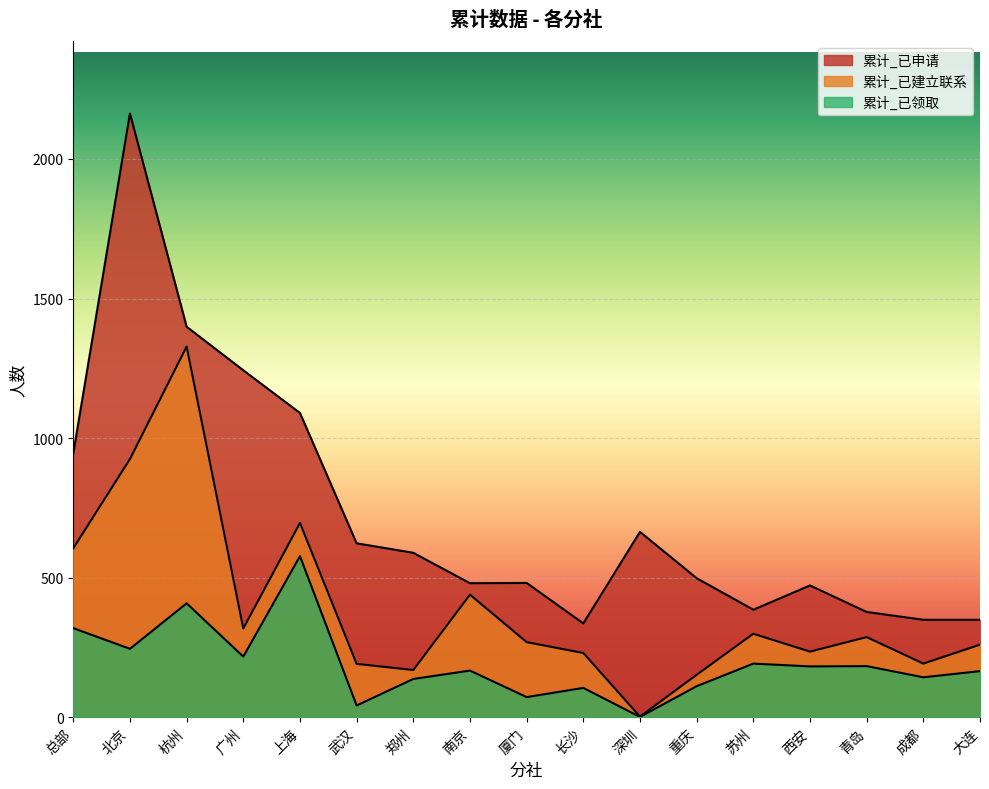

What is the lowest value of the 累计_已申请 series?

336